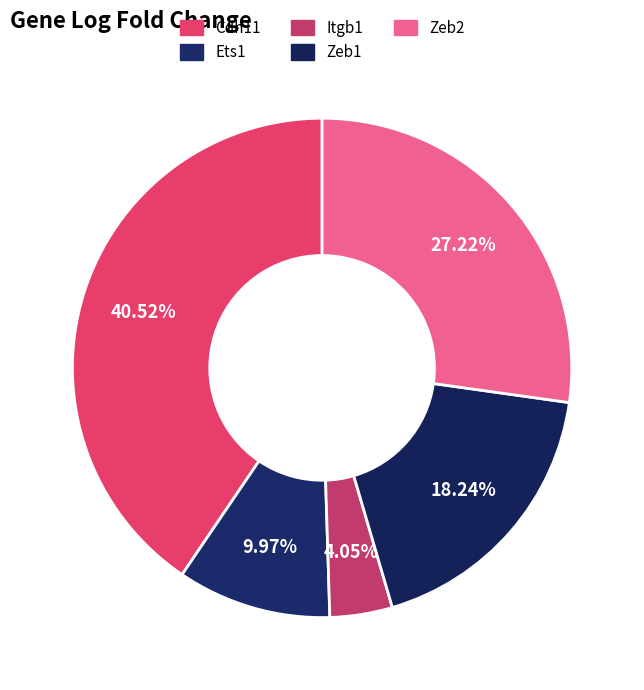

Is Zeb2 the majority of the pie?

No